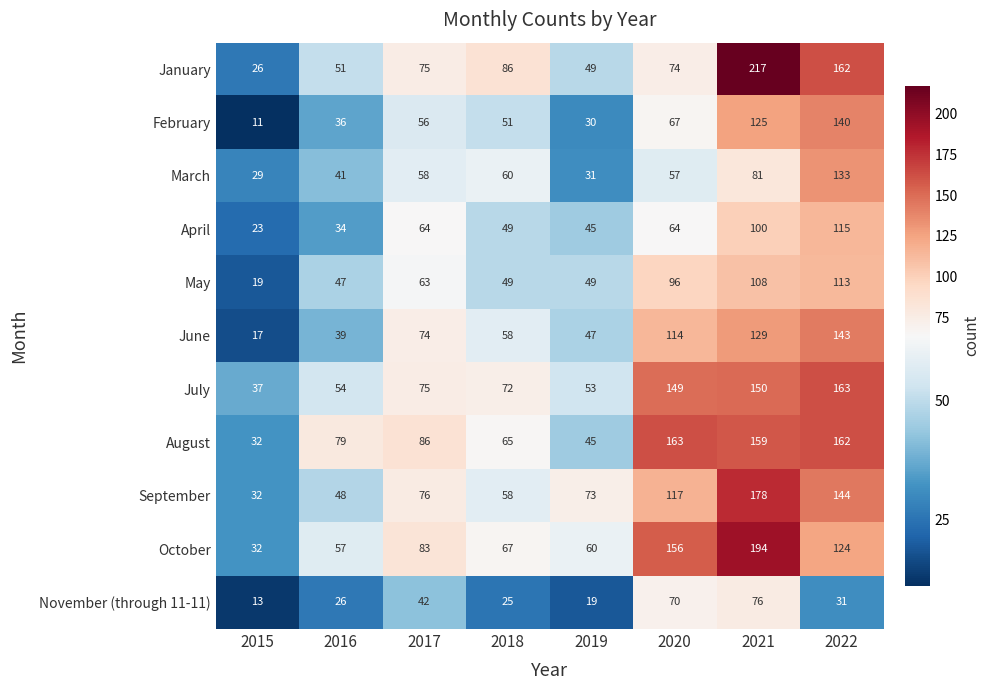

What is the total value across all series at 2016?

512